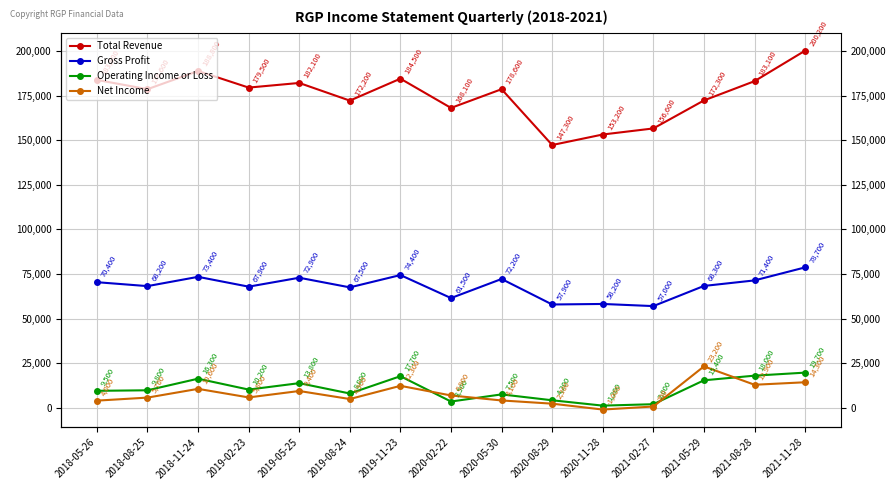

True or false: Gross Profit and Operating Income or Loss cross at least once.

False